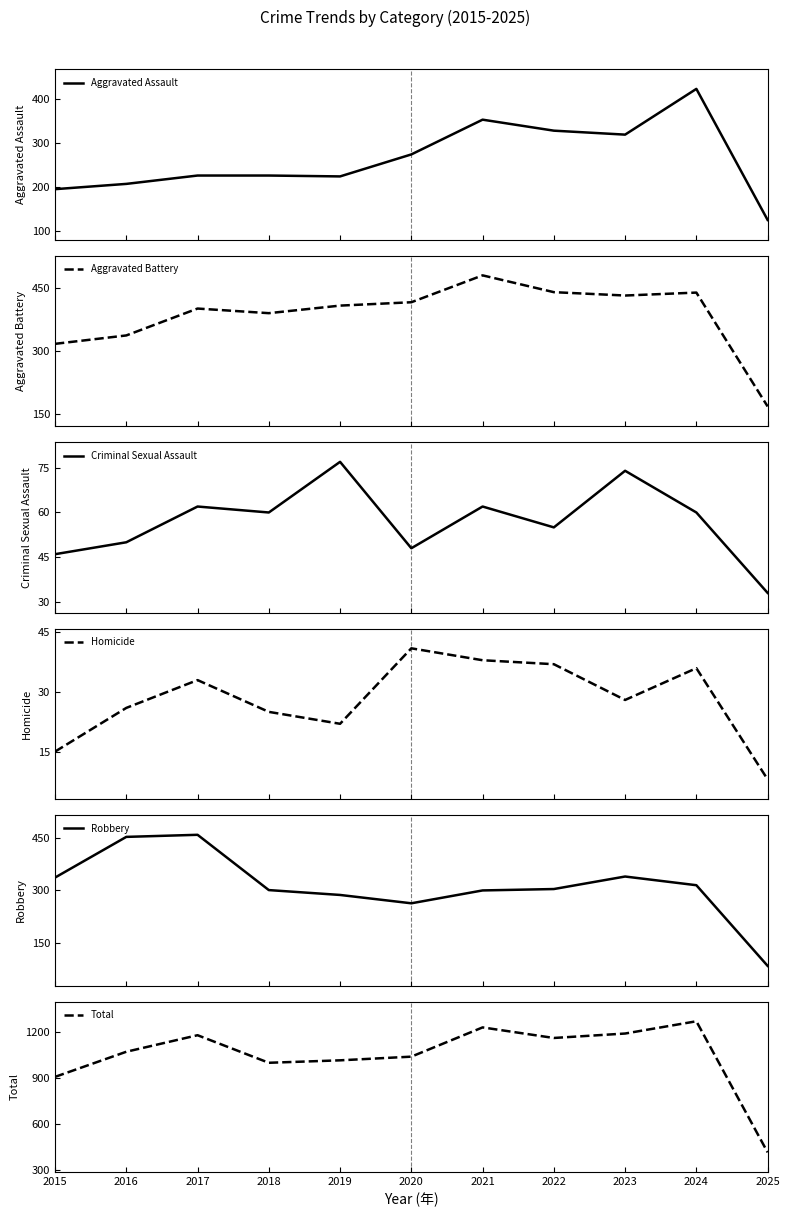

True or false: Homicide has a value of 37 at 2022.

True